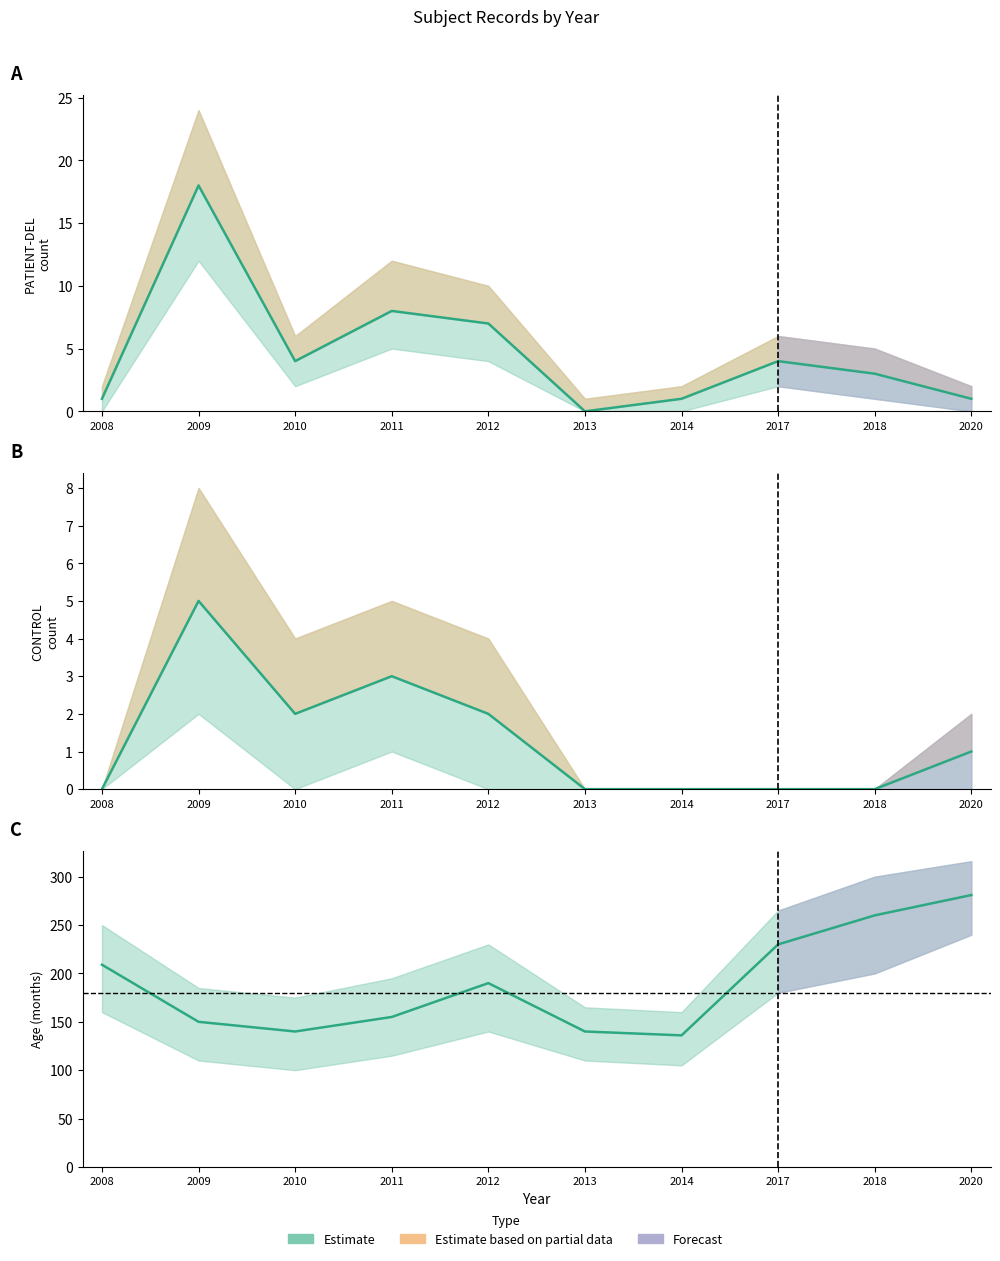

What is the value of the 2nd point from the left?

150